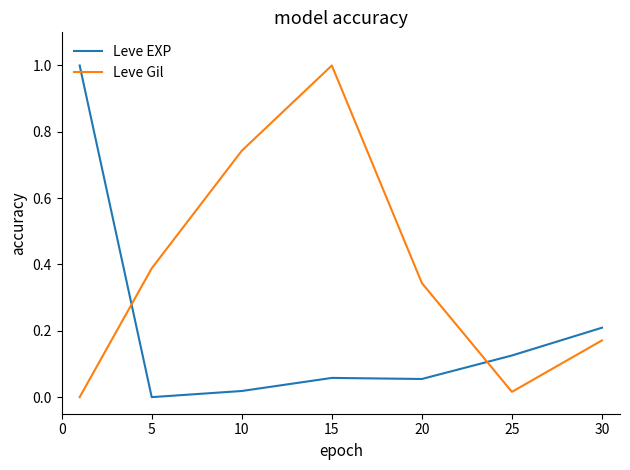

True or false: Leve EXP has more than 1 interior local peaks.

False